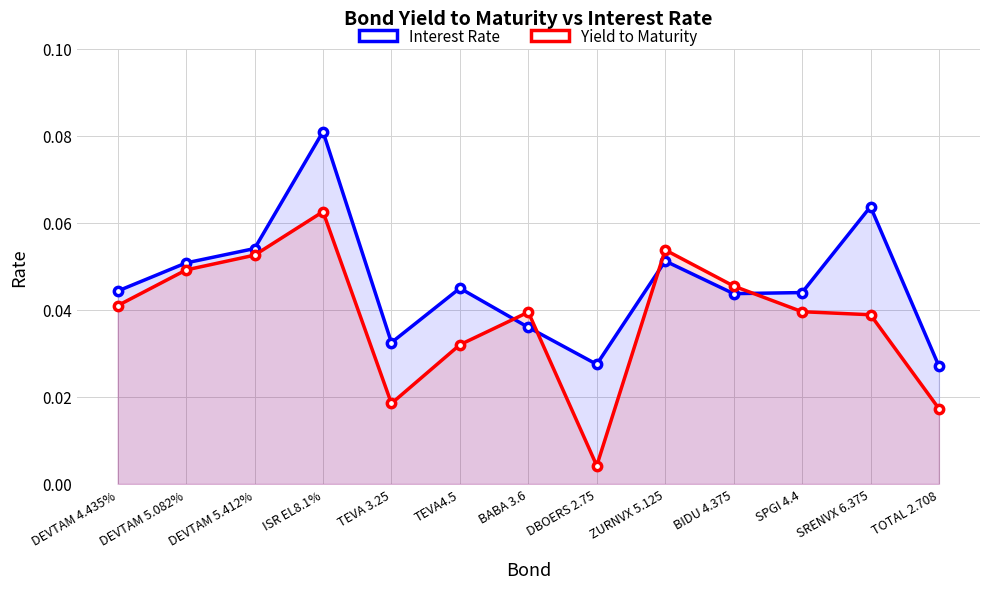

True or false: Yield to Maturity and Interest Rate intersect in this chart.

True